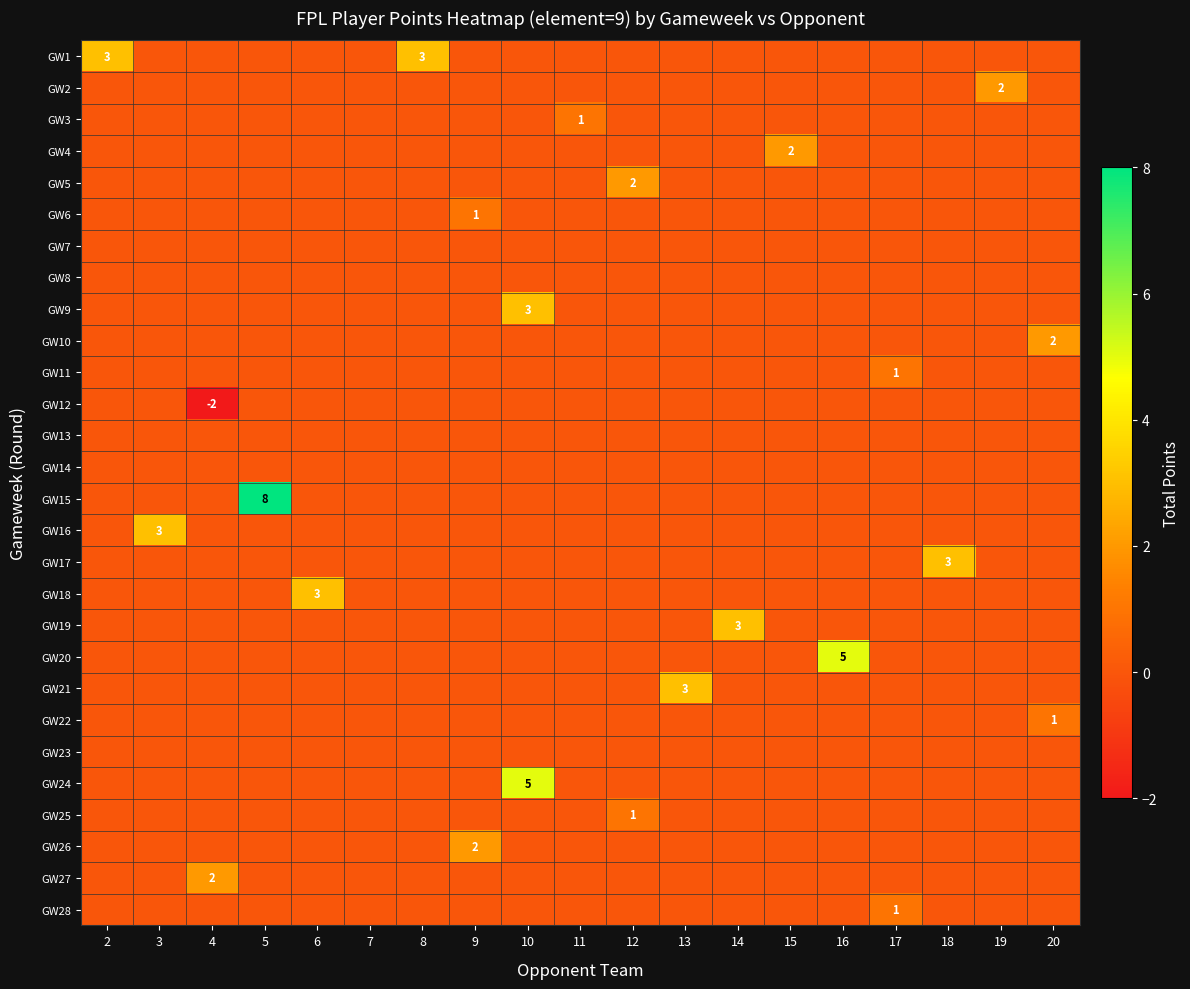

How many data points in GW25 are above 0?

1